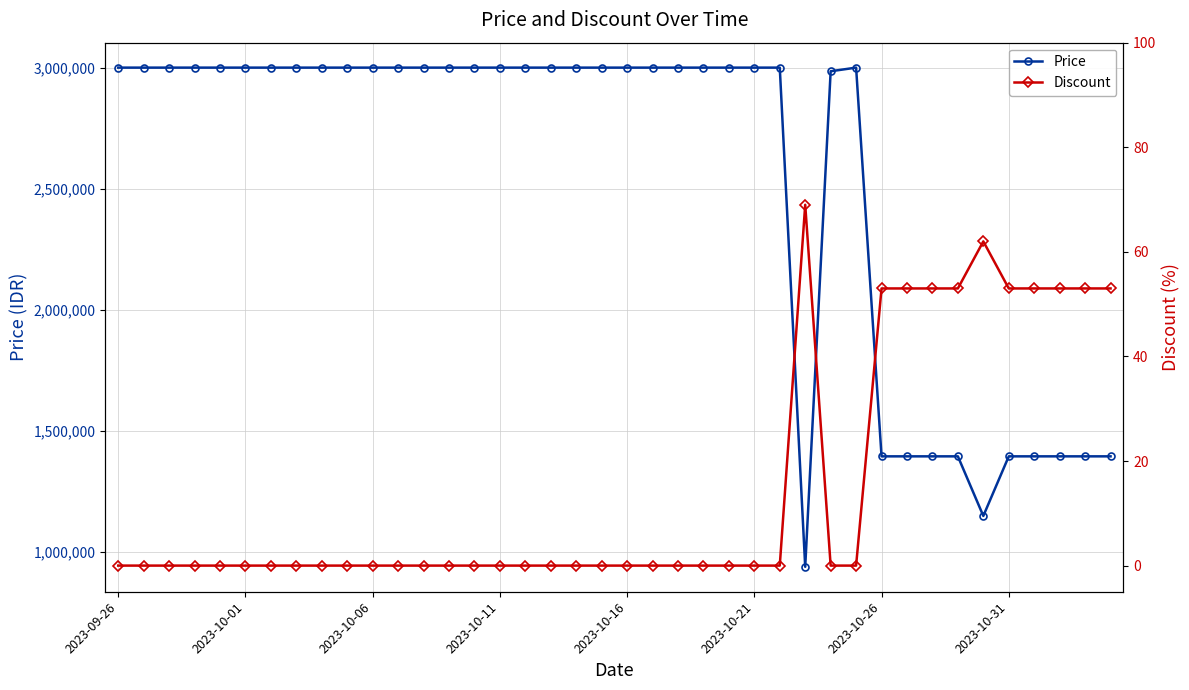

Reading right to left, transcribe all the data shown in this chart.

Price: 1395000	1395000	1395000	1395000	1395000	1149000	1395000	1395000	1395000	1395000	3000000	2985000	939000	3000000	3000000	3000000	3000000	3000000	3000000	3000000	3000000	3000000	3000000	3000000	3000000	3000000	3000000	3000000	3000000	3000000	3000000	3000000	3000000	3000000	3000000	3000000	3000000	3000000	3000000	3000000
Discount: 53	53	53	53	53	62	53	53	53	53	0	0	69	0	0	0	0	0	0	0	0	0	0	0	0	0	0	0	0	0	0	0	0	0	0	0	0	0	0	0